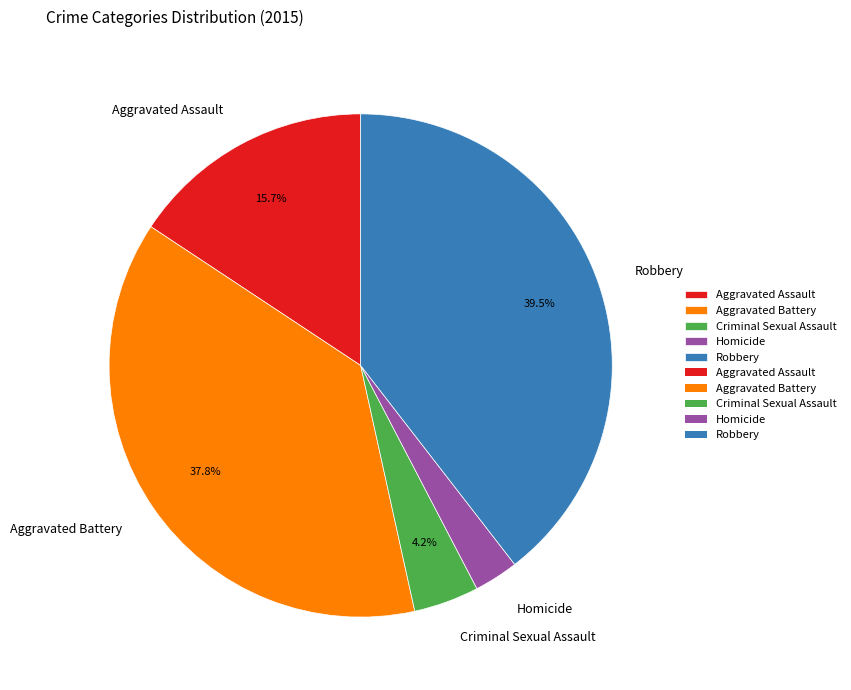

Which slice is the largest?

Robbery